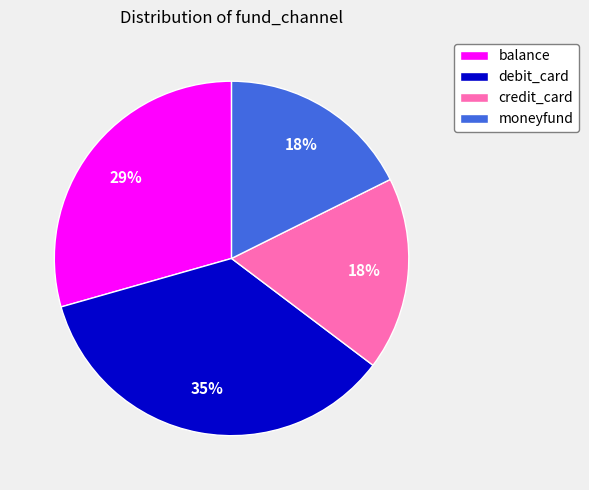

Do balance and credit_card together represent more than half of the pie?

No